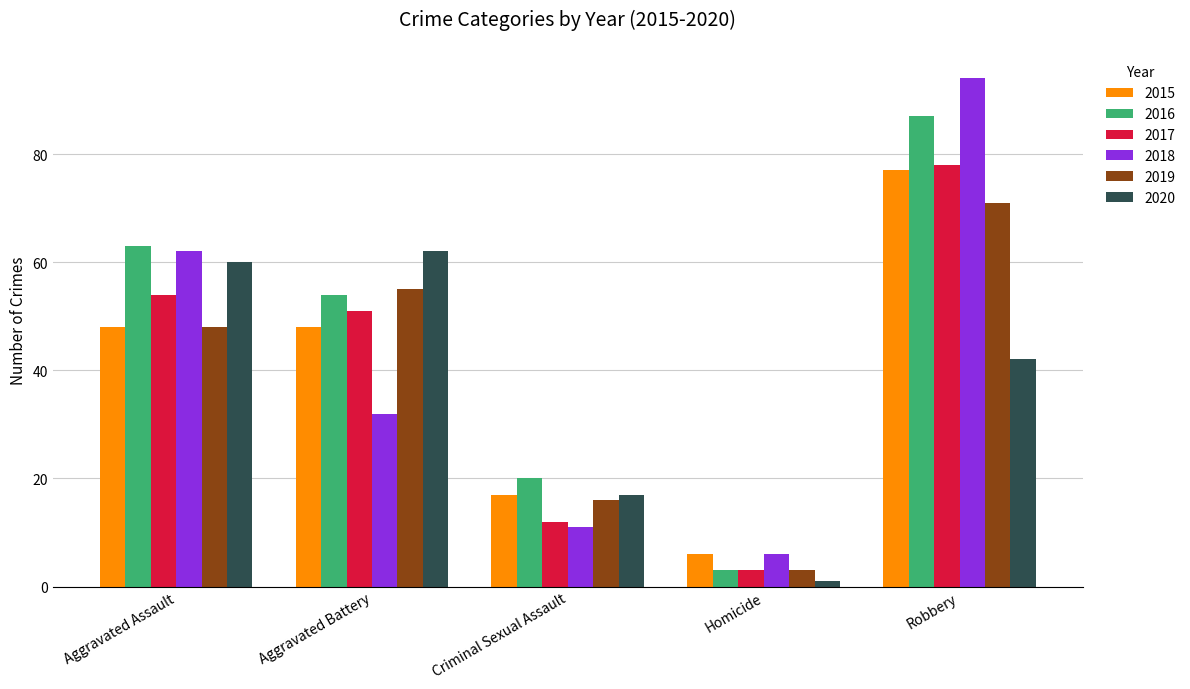

How many bars are there in total?

30